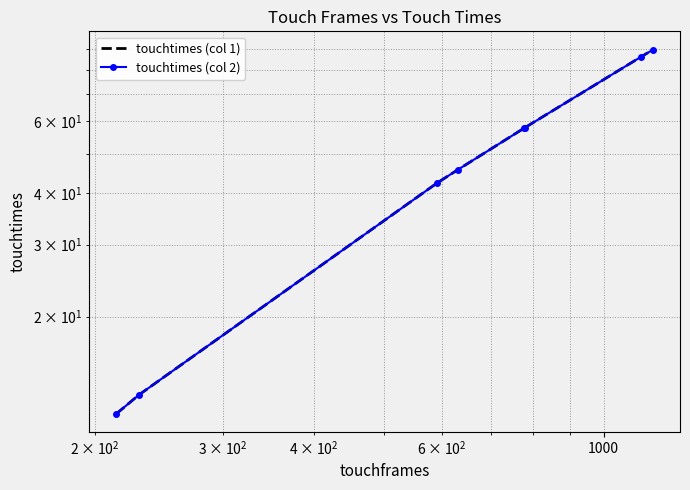

How many series are shown in this chart?

2